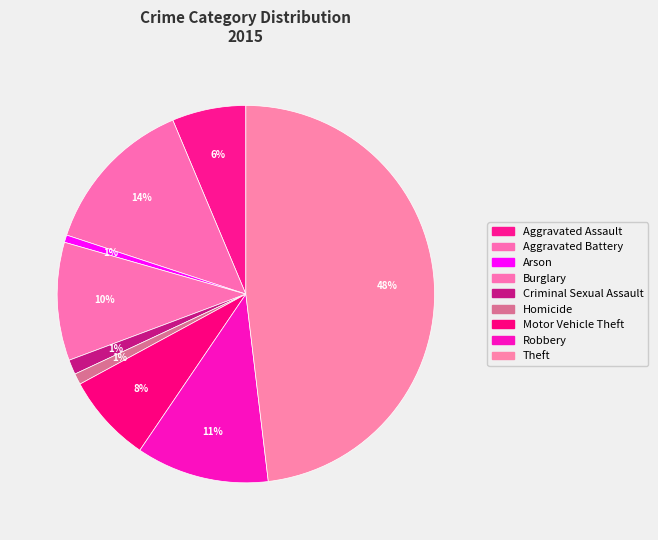

To the nearest percent, what is the average slice percentage?

11%